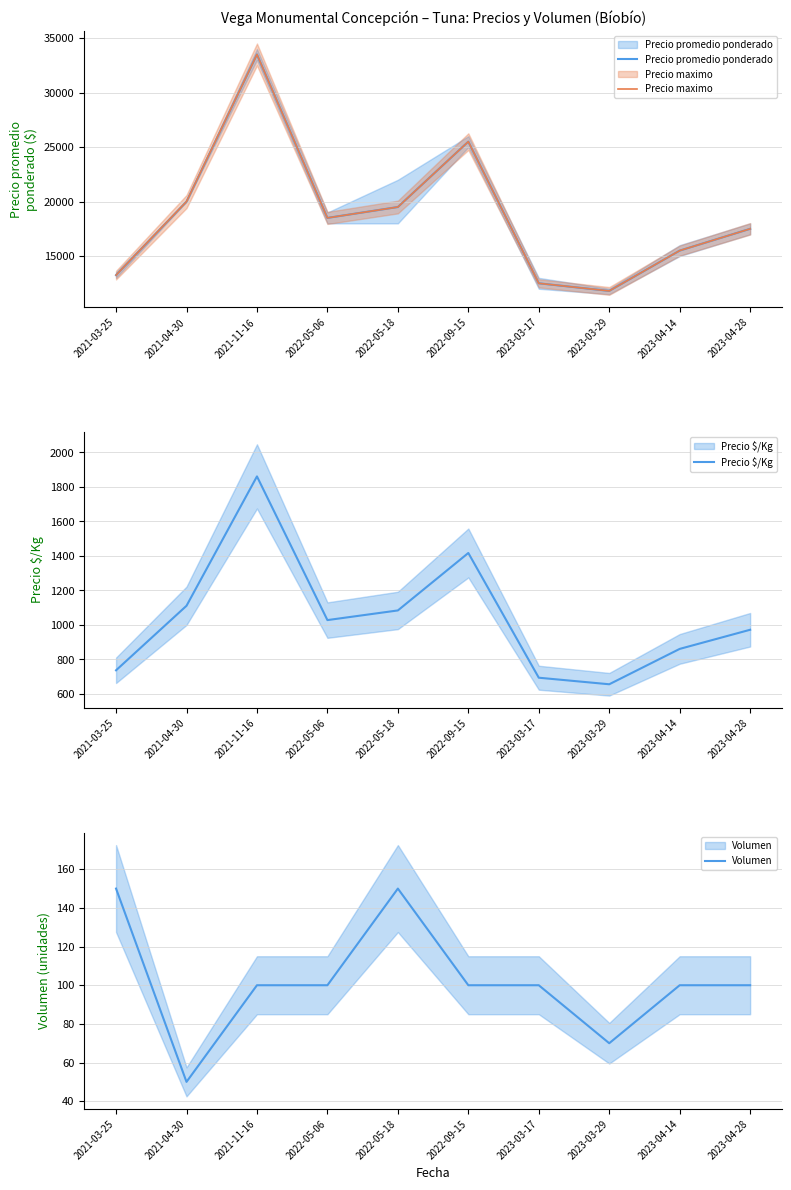

Is the value of Precio maximo at 2023-04-28 greater than the value of Precio promedio ponderado at 2021-03-25?

Yes